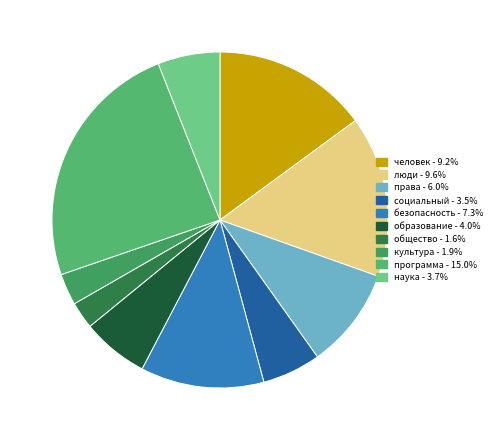

Count the number of slices in the pie.

10